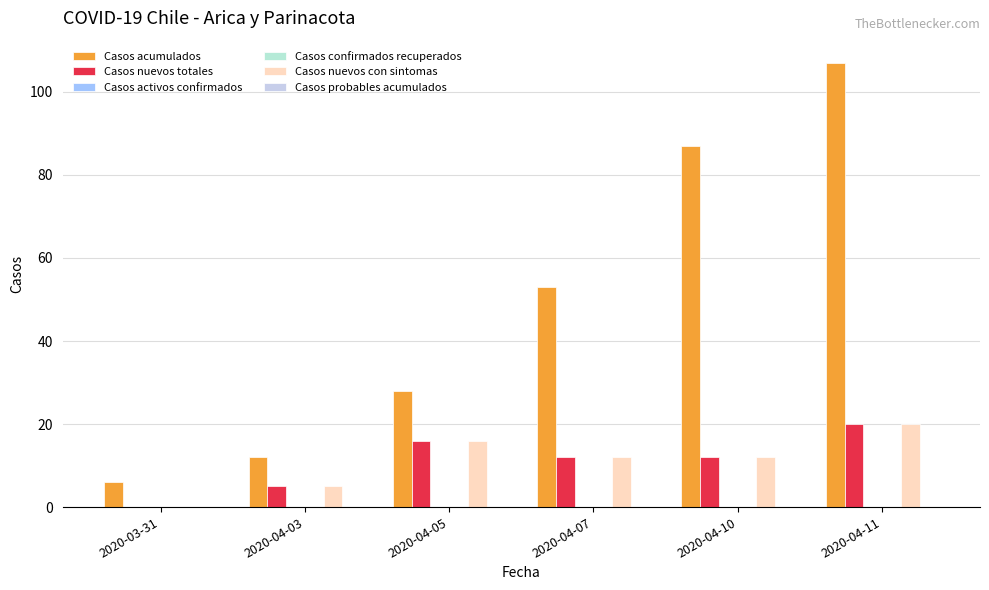

The value of Casos nuevos con sintomas at 2020-04-05 is 16. True or false?

True